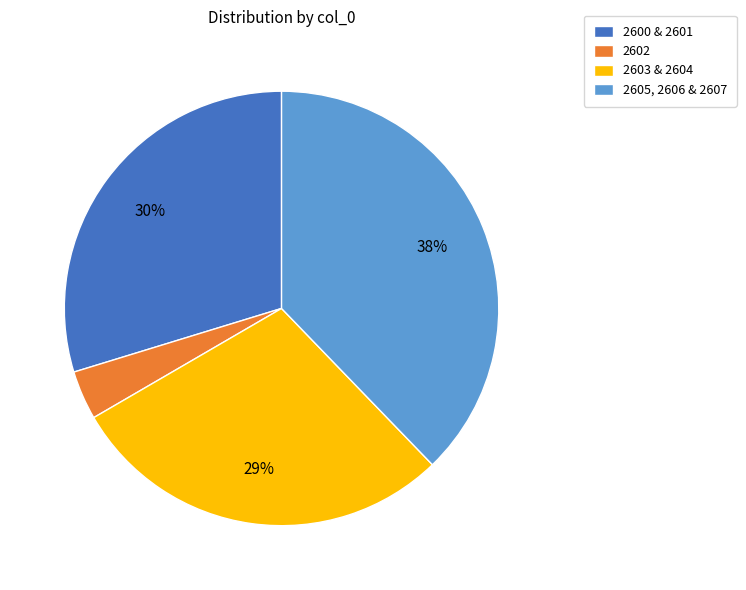

Which category has the biggest portion of the pie?

2605, 2606 & 2607